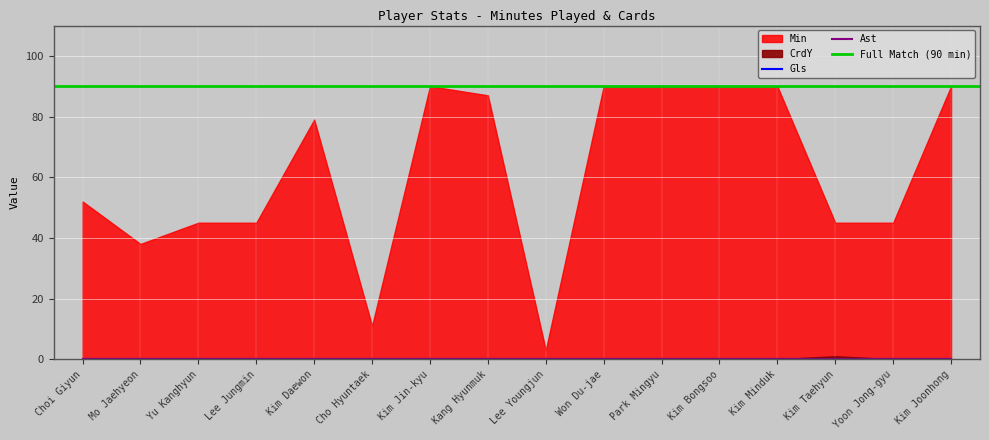

Between Kim Jin-kyu and Yoon Jong-gyu, which series saw the biggest shift?

Min